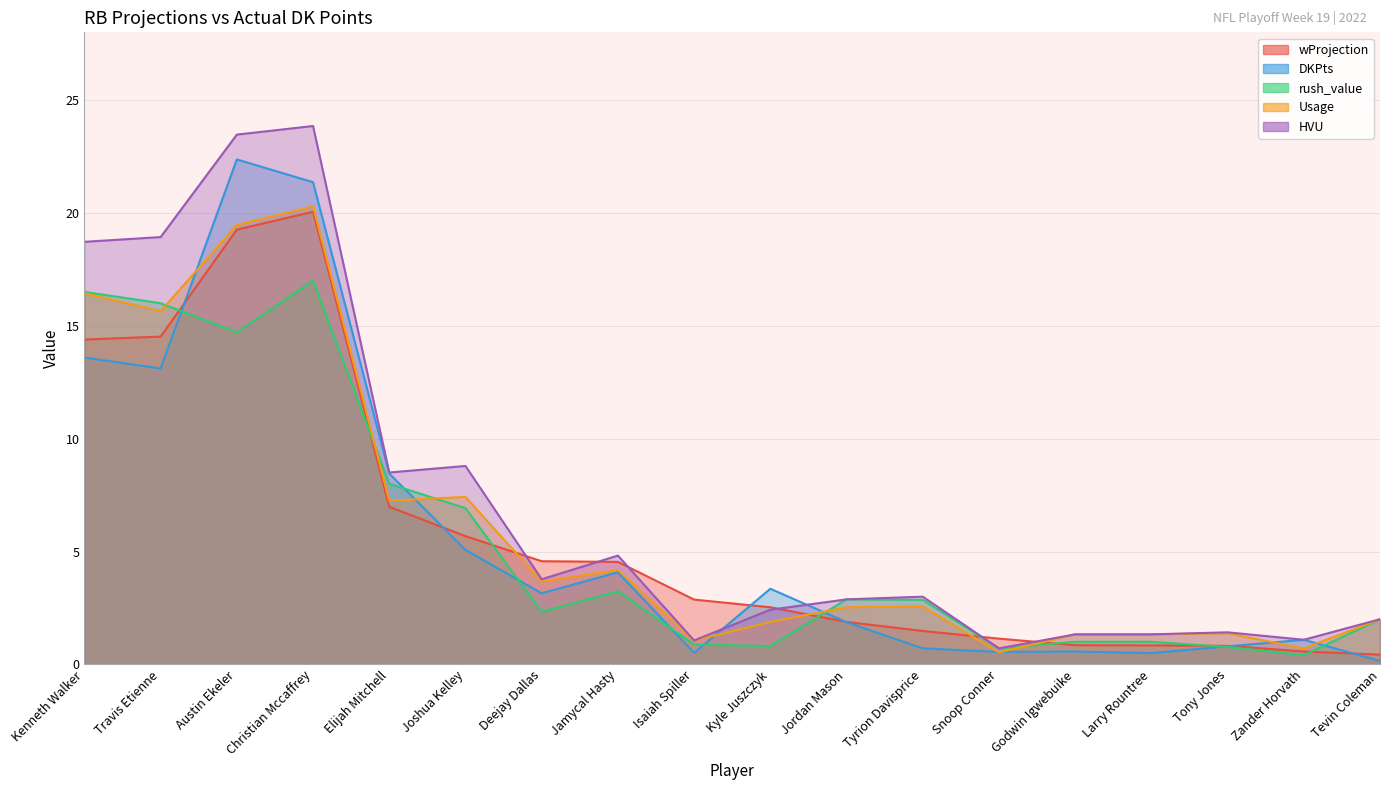

Which series has the widest spread of values?

HVU